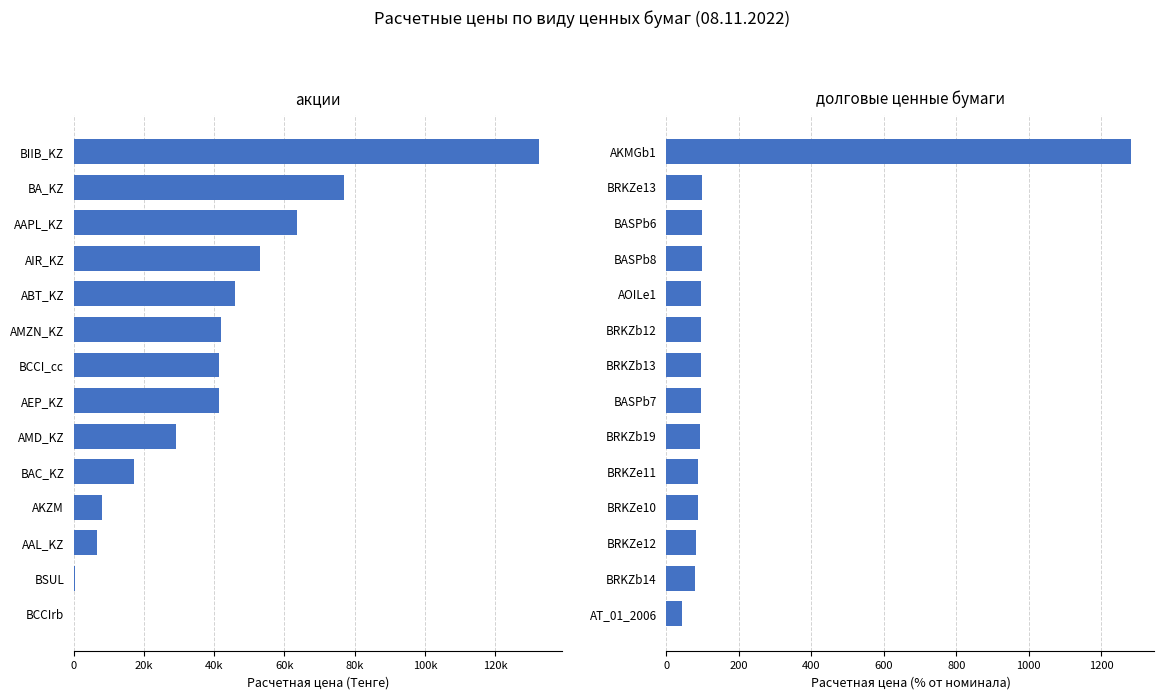

Does the chart contain stacked bars?

No